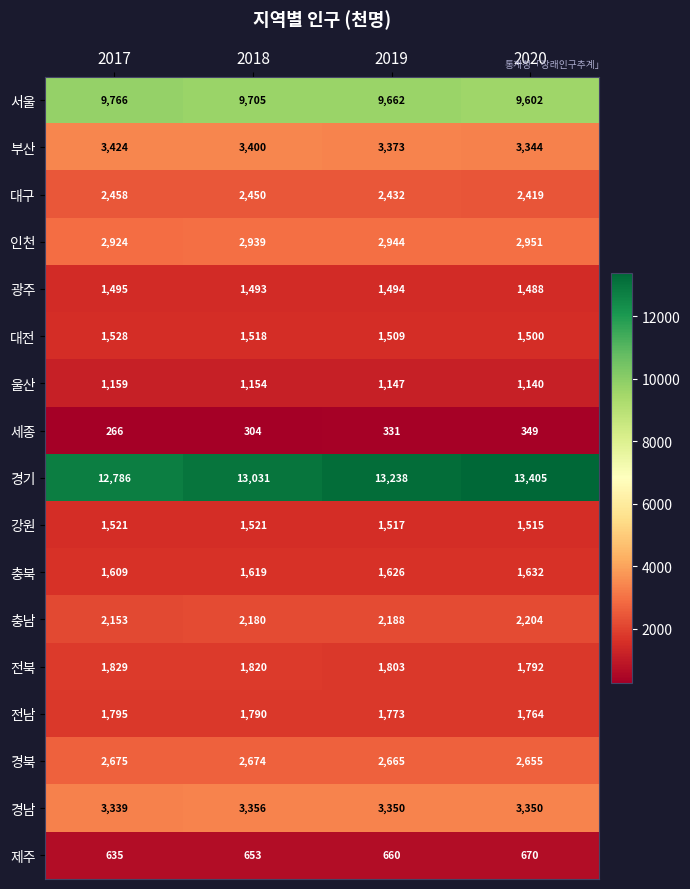

What is the difference between the highest and lowest values at 2018?

12727